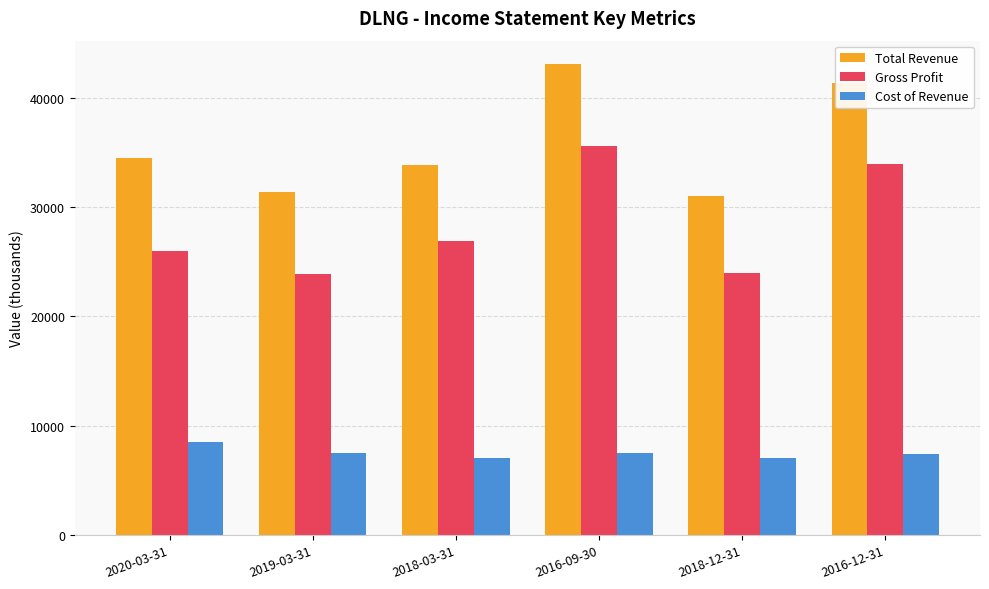

How many bars are there in each group?

3